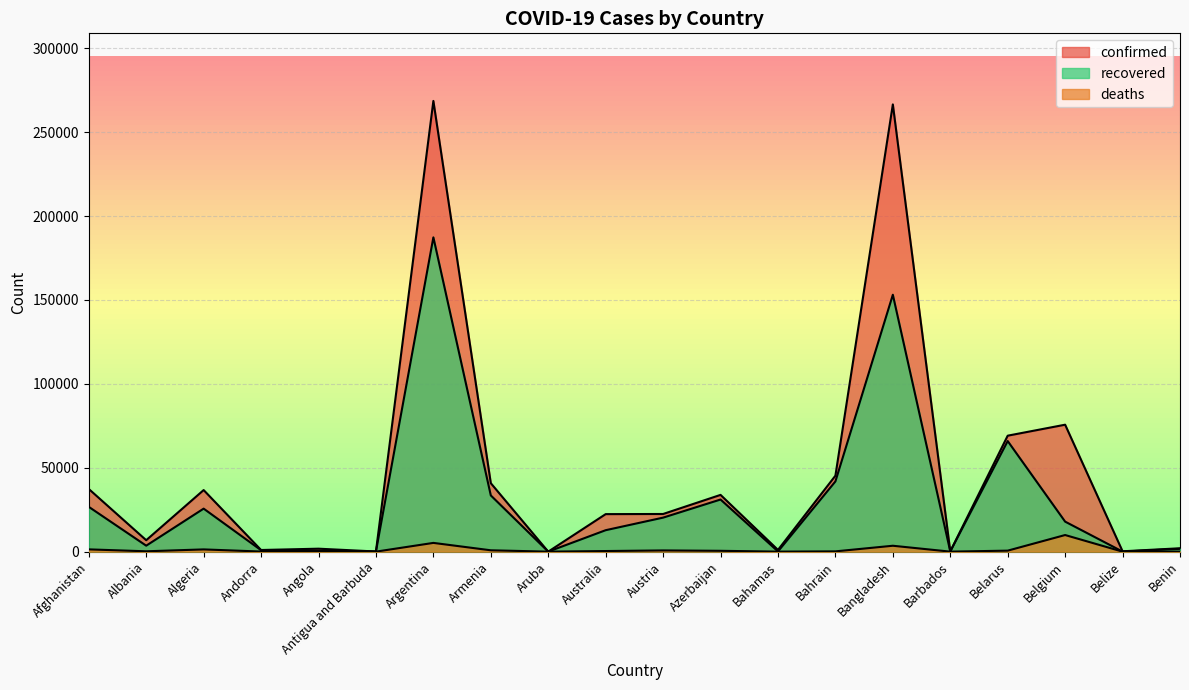

Which has a higher value, Afghanistan or Belarus?

Belarus